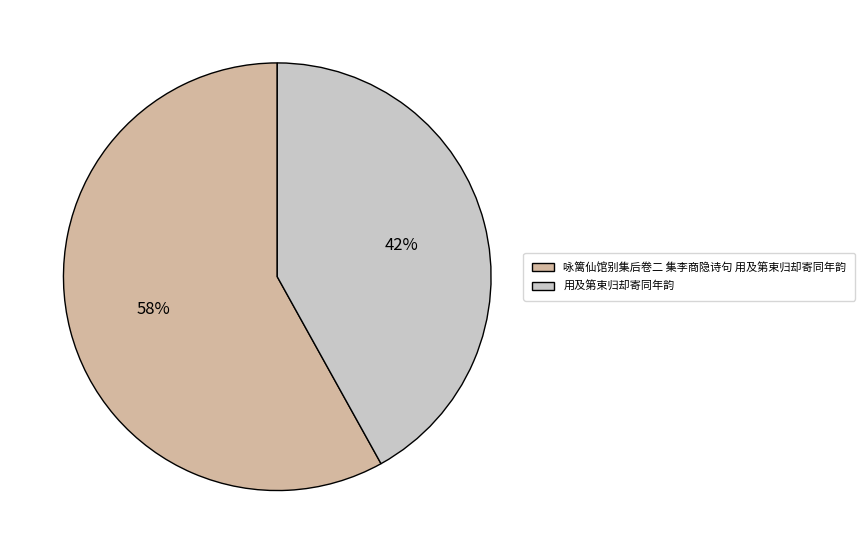

Approximately how many times larger is the value at 咏篱仙馆别集后卷二 集李商隐诗句 用及第束归却寄同年韵 compared to 用及第束归却寄同年韵?

1.4